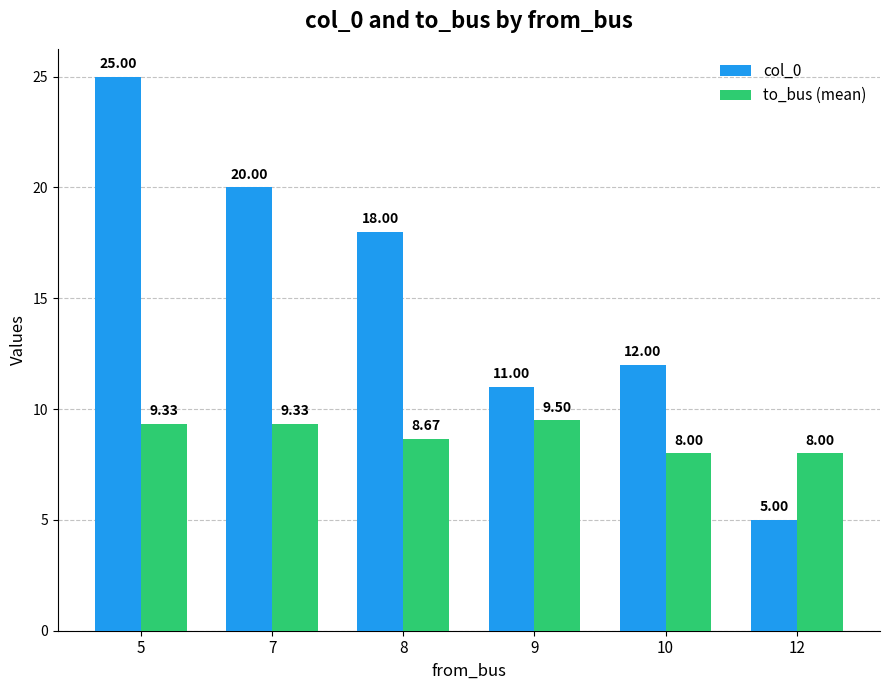

Which series has the largest range (max minus min)?

col_0